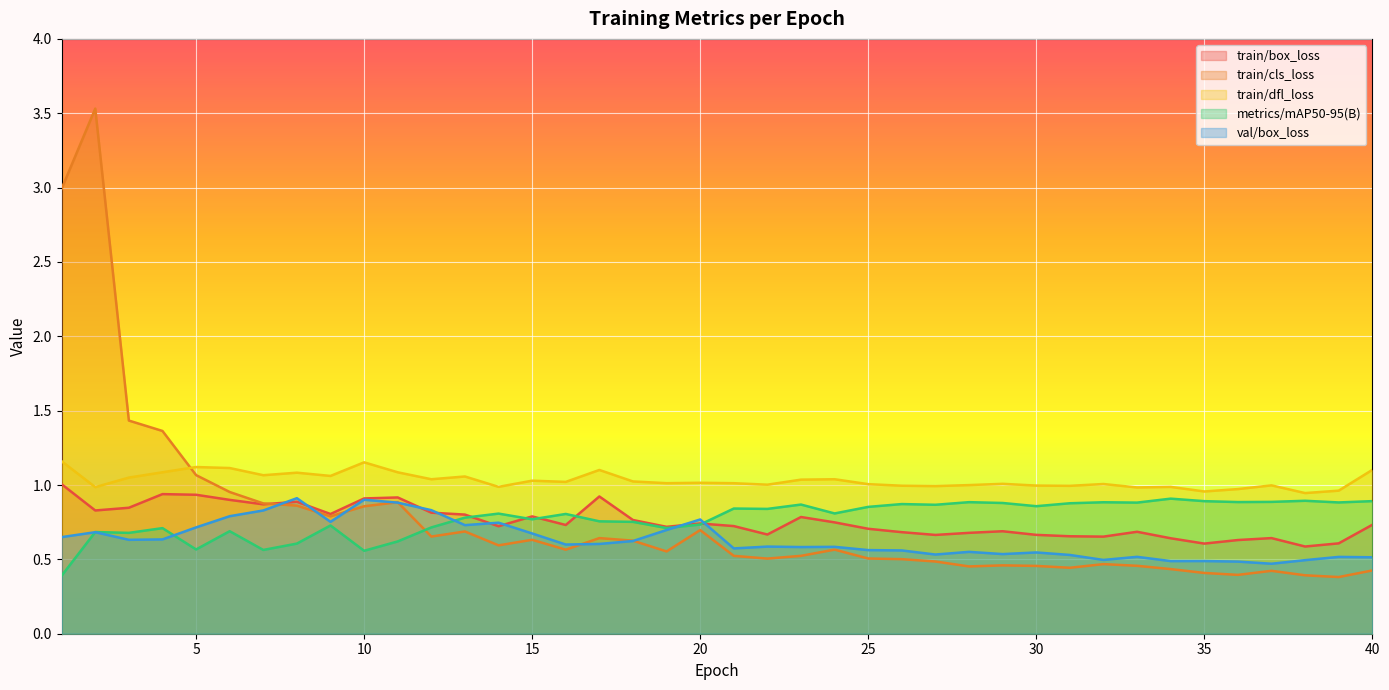

What is the value of the metrics/mAP50-95(B) point at the 25th from the left?

0.9